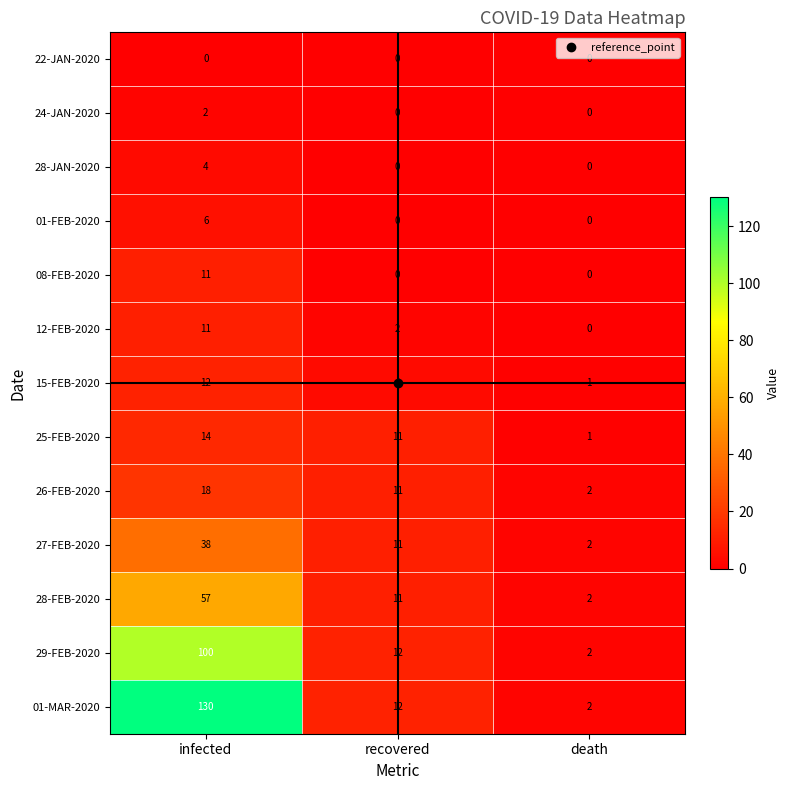

At which category is the sum across all series the highest?

infected